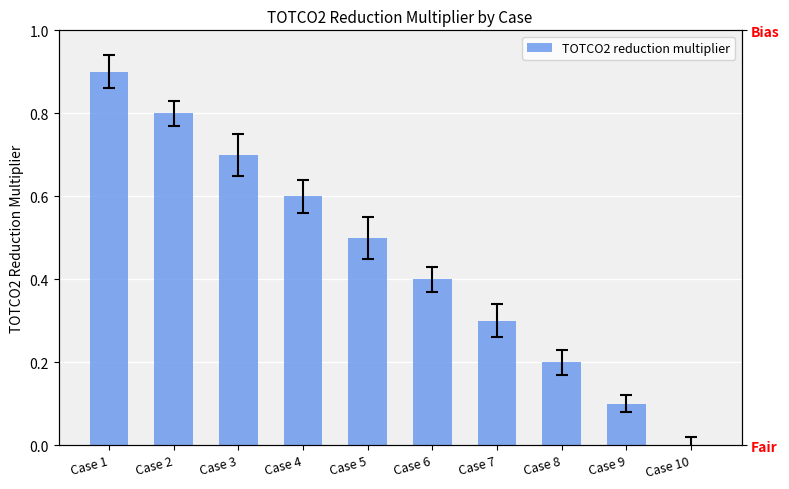

Count the number of data series in this chart.

1